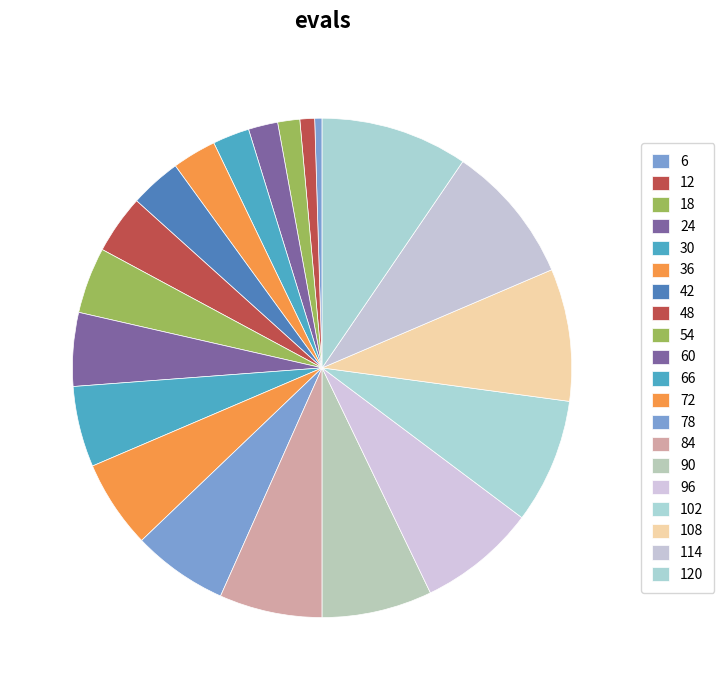

How many slices are in this pie chart?

20